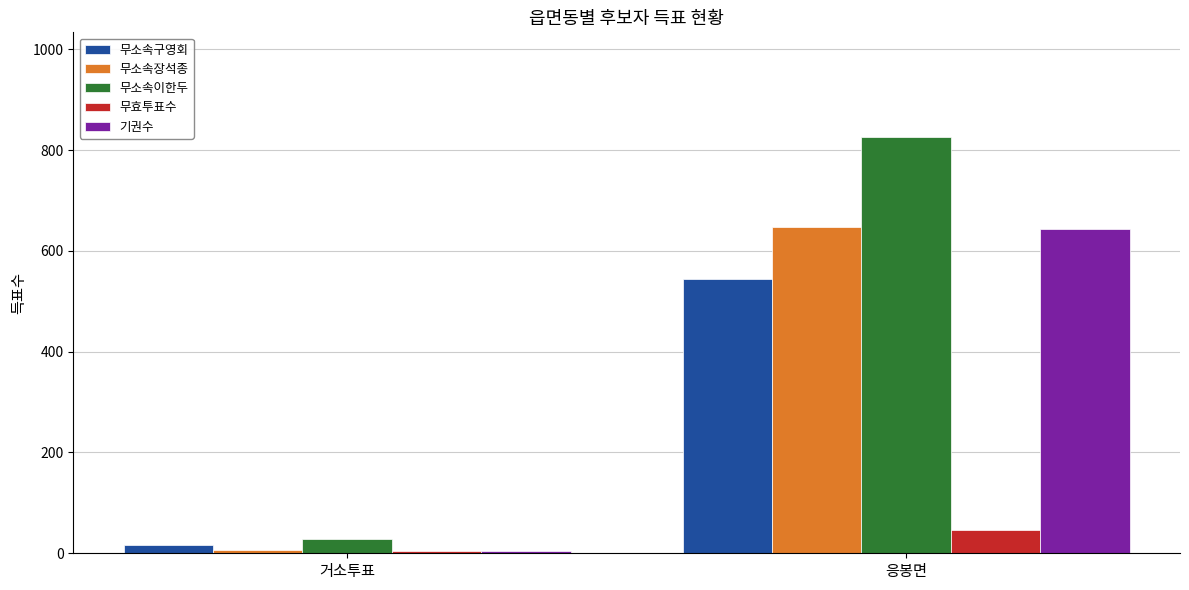

What is the label of the 2nd bar from the right?

거소투표